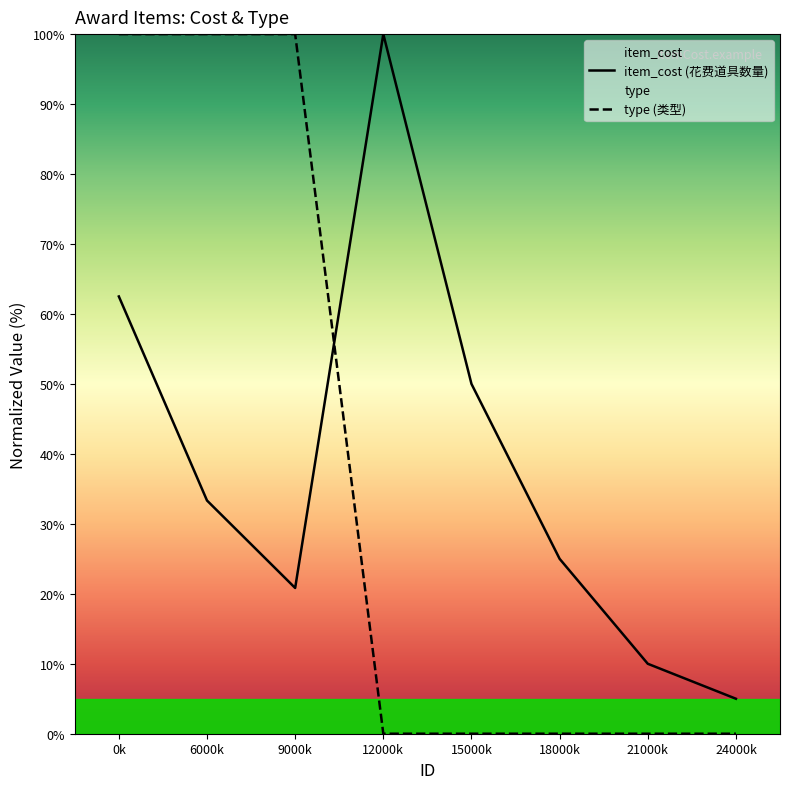

What is the difference between the maximum and minimum values in the item_cost (花费道具数量) series?

95.0